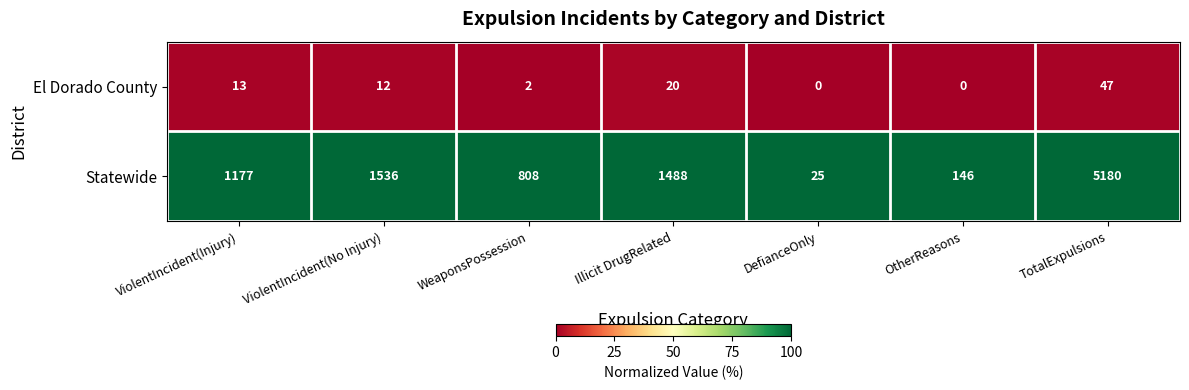

Which series has the largest total across all categories?

Statewide